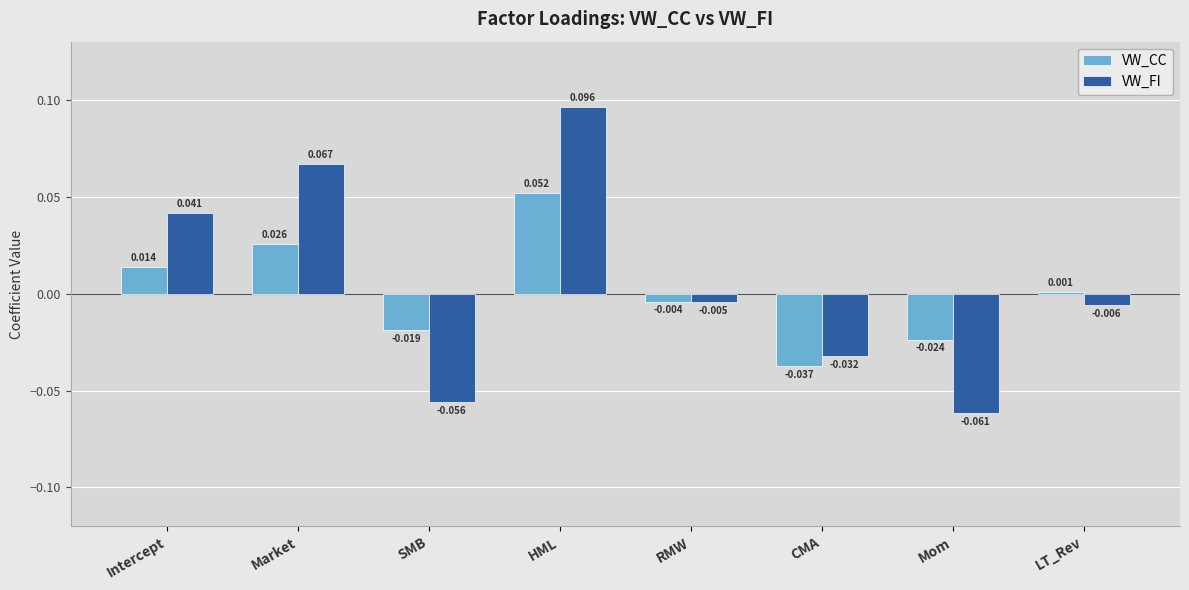

Where does the VW_FI series first go above 0?

Intercept